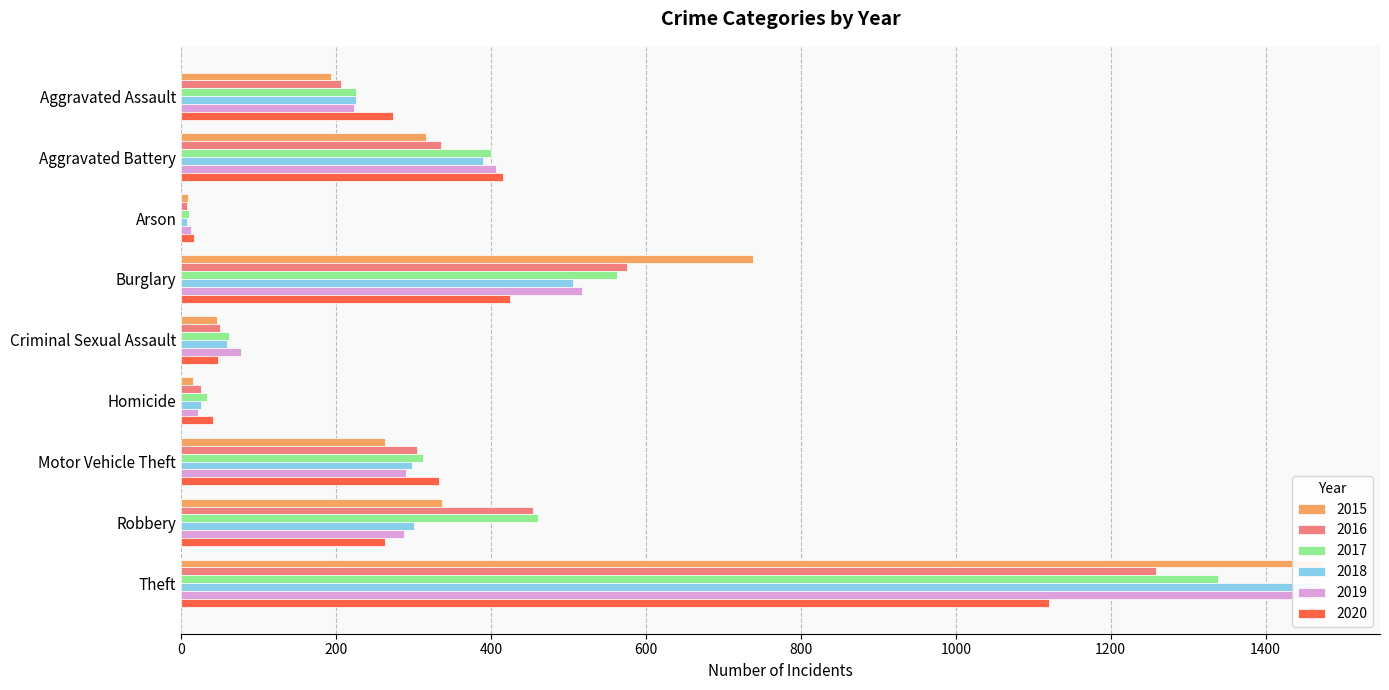

How many data points in 2020 are less than 273?

4